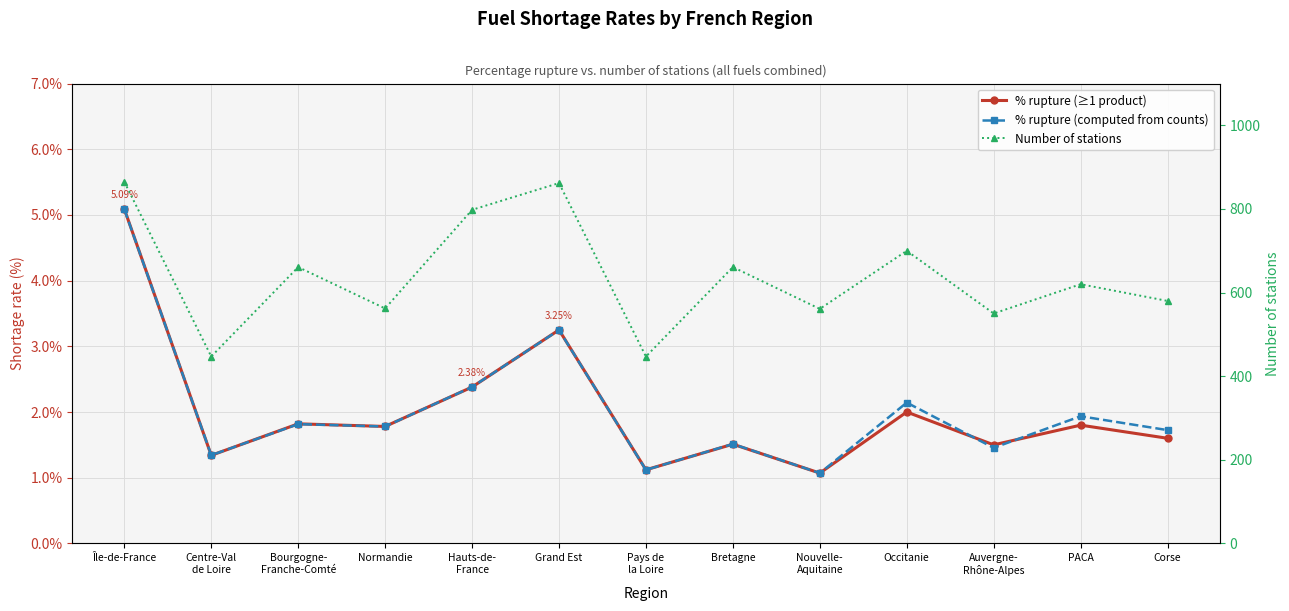

True or false: % rupture (computed from counts) and Number of stations intersect in this chart.

False